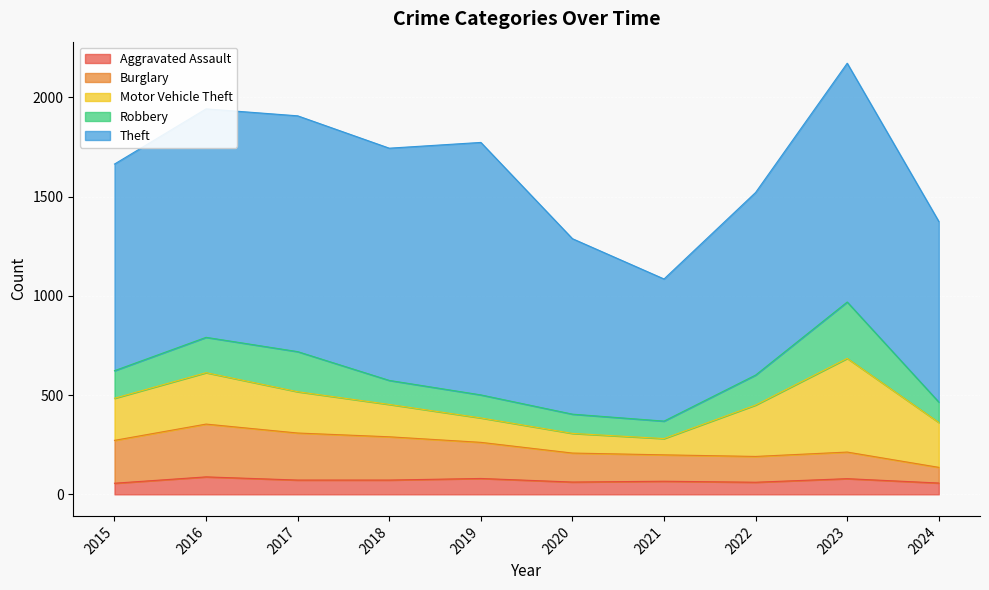

At which label is Aggravated Assault closest to 72?

2017